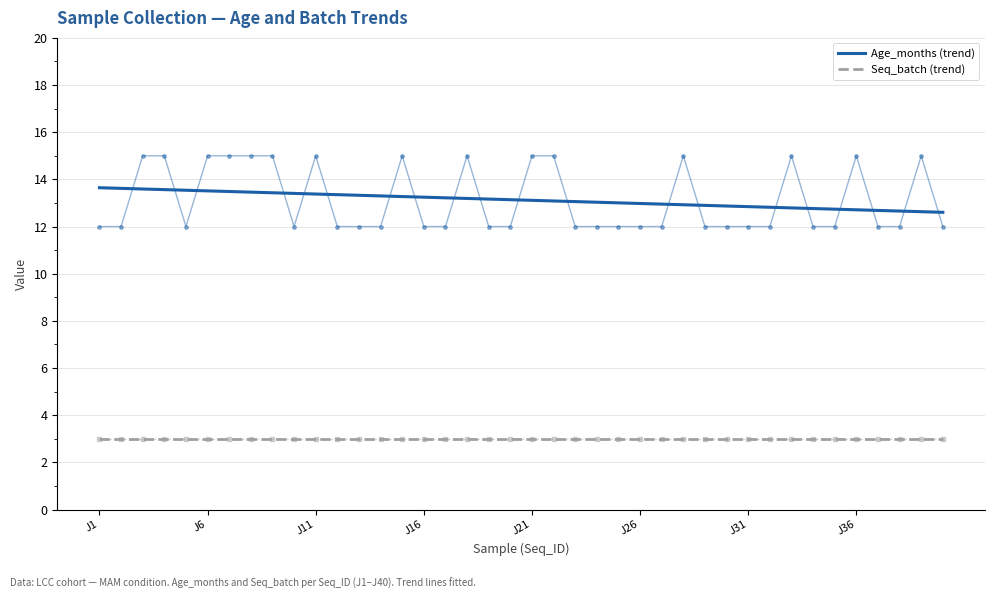

Which category has the highest value in the Seq_batch (trend) series?

J1